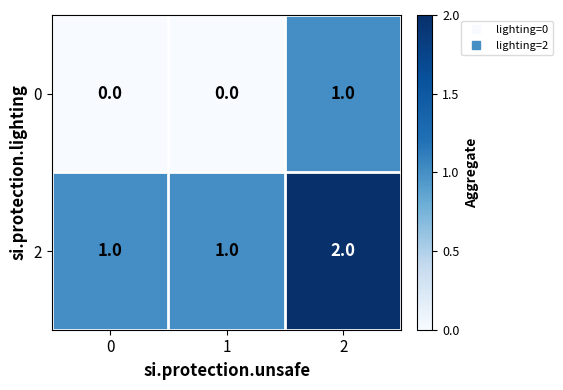

How many data points does each series have?

3